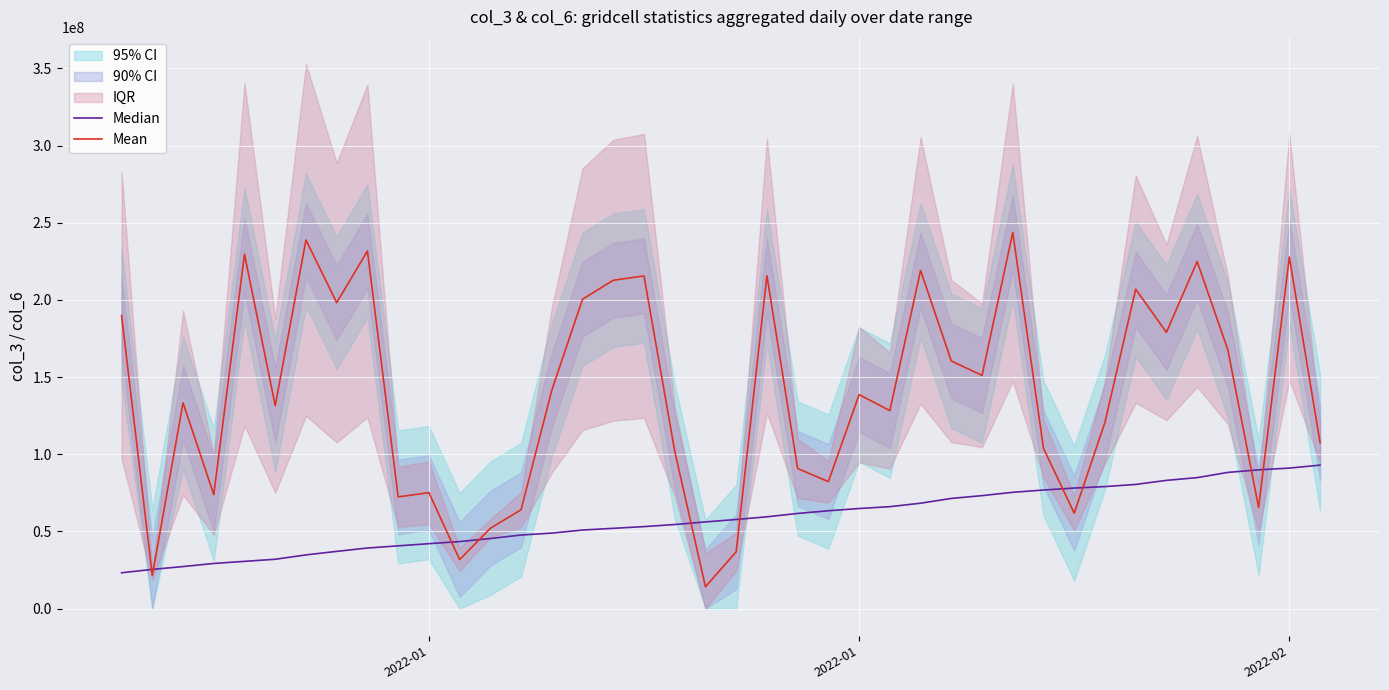

What is the value of the Mean point at the 39th from the left?

227775192